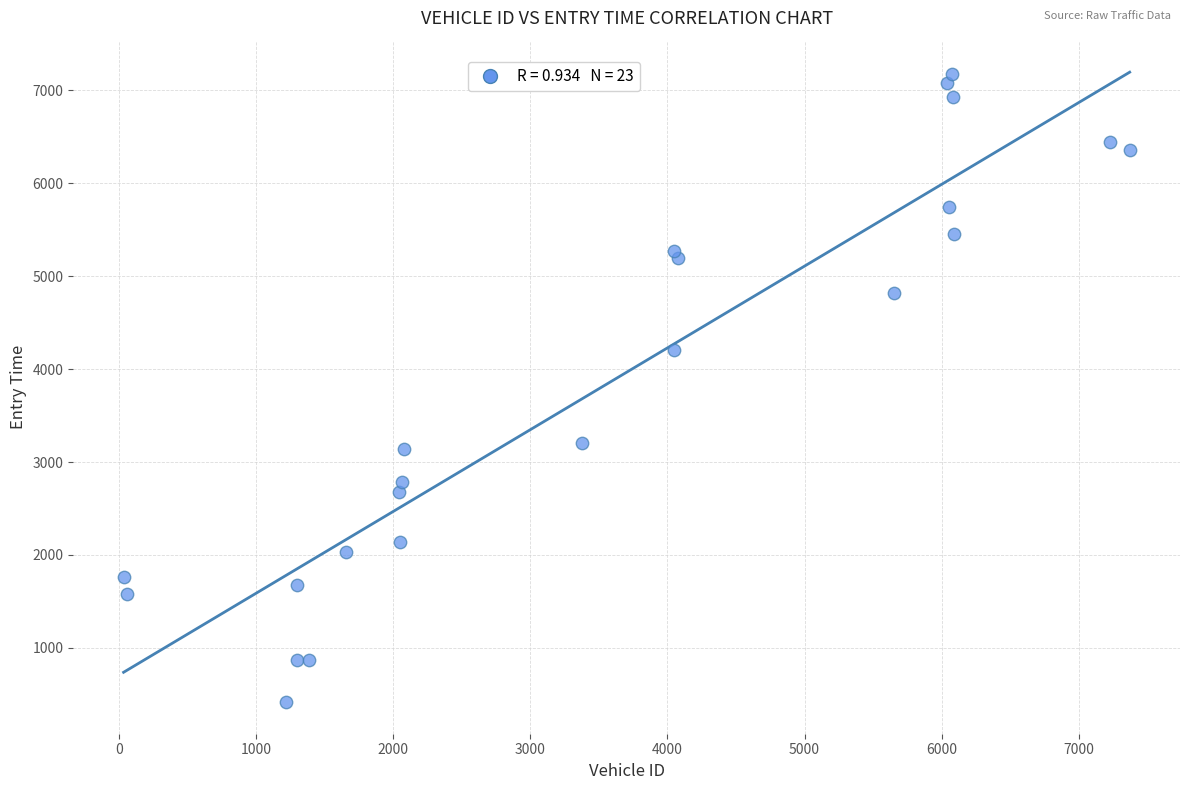

What is the range of Y values (max minus min)?

6757.8